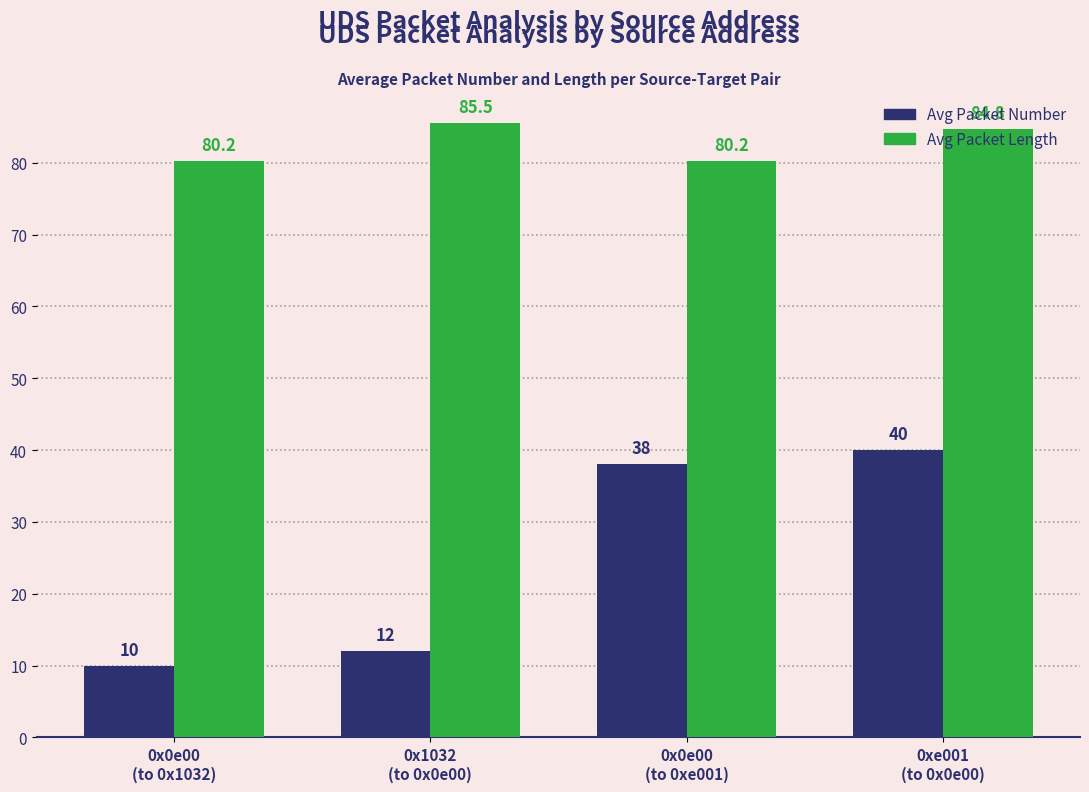

What are all the series names shown in the legend?

Avg Packet Number, Avg Packet Length